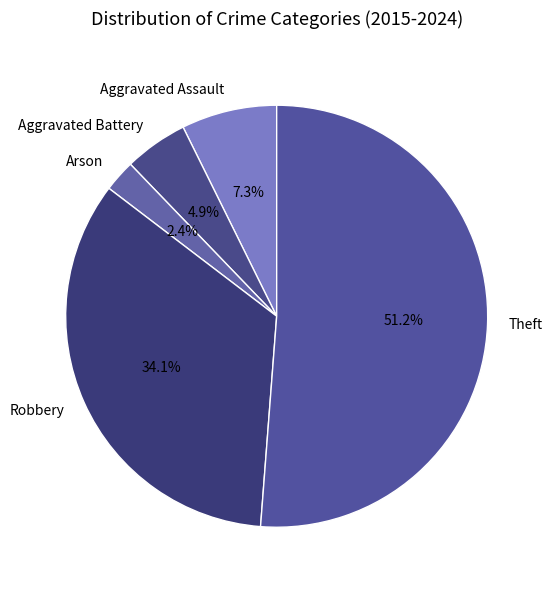

True or false: Arson accounts for 2% of the total.

True